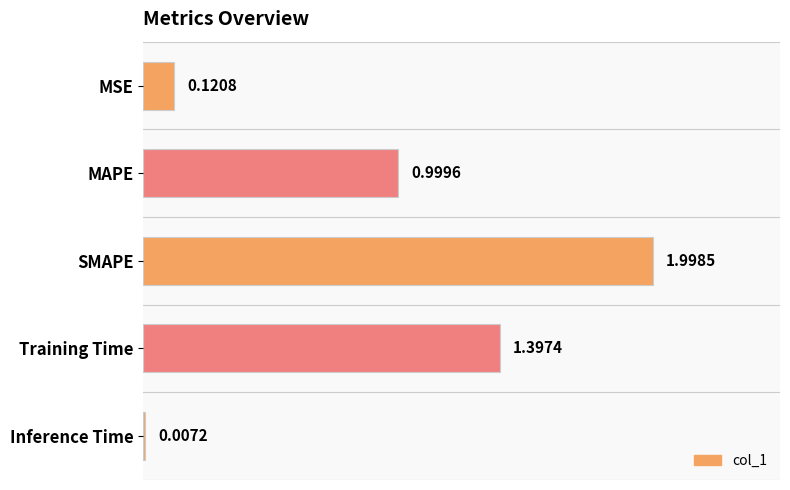

Where is the data nearest to the value 1?

MAPE